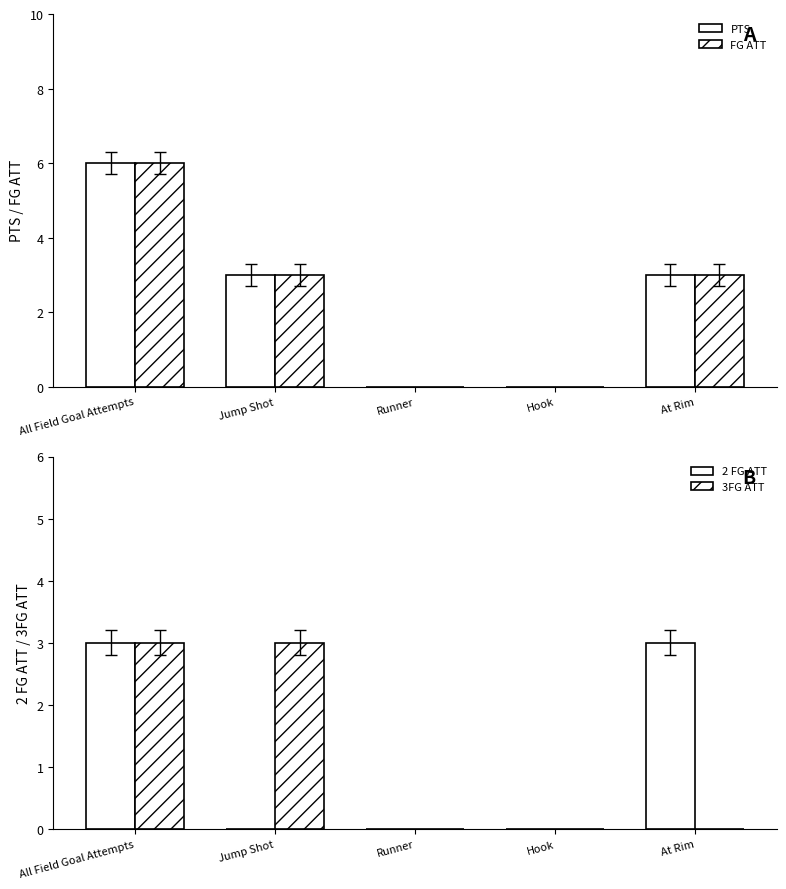

What position from the right is At Rim?

1